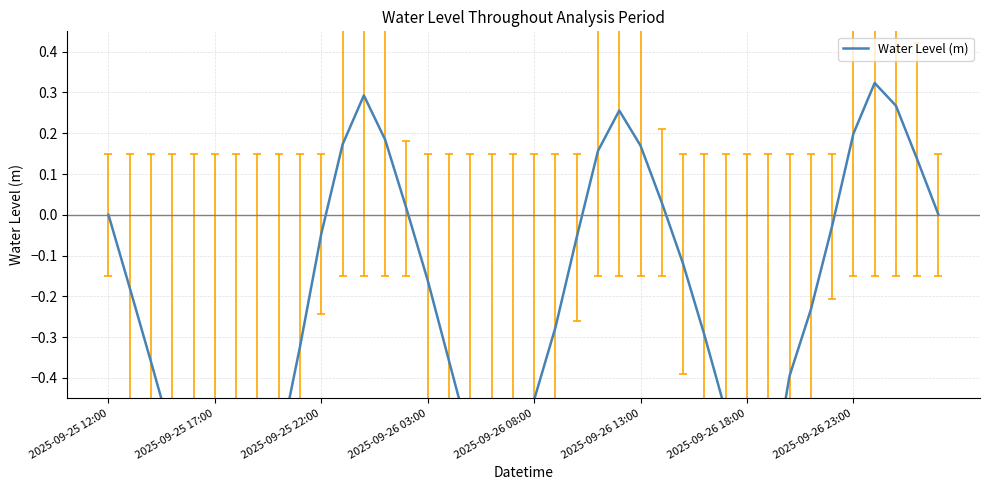

What is the difference between the values at 31 and 25?

0.9